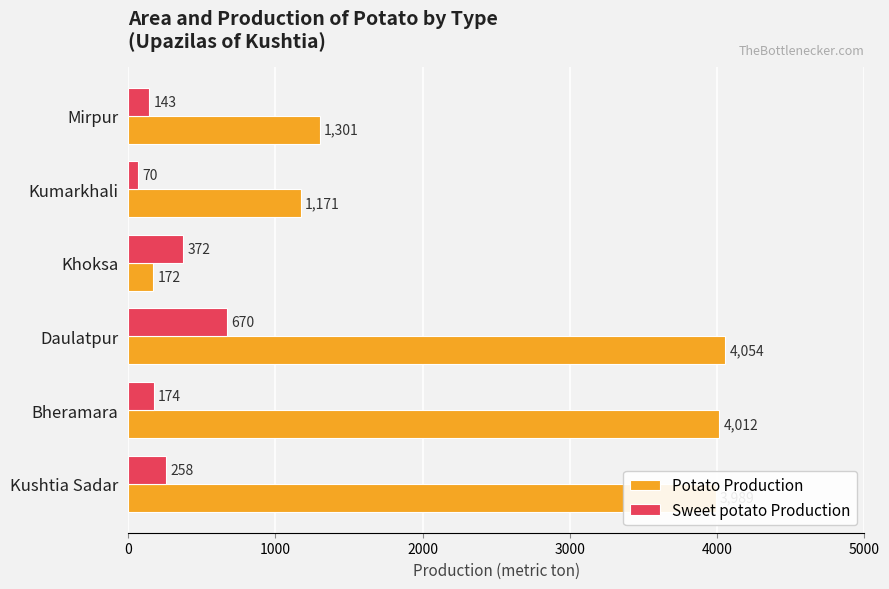

At which label is Sweet potato Production closest to 370?

Khoksa